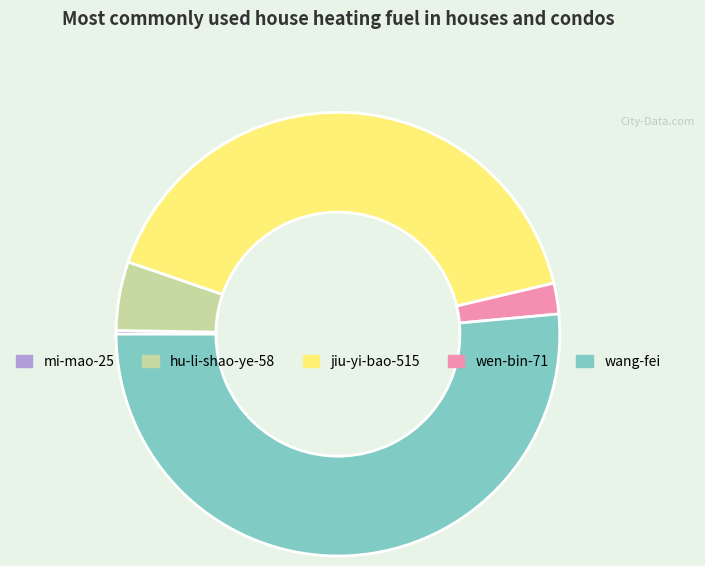

Which has a higher value, hu-li-shao-ye-58 or jiu-yi-bao-515?

jiu-yi-bao-515